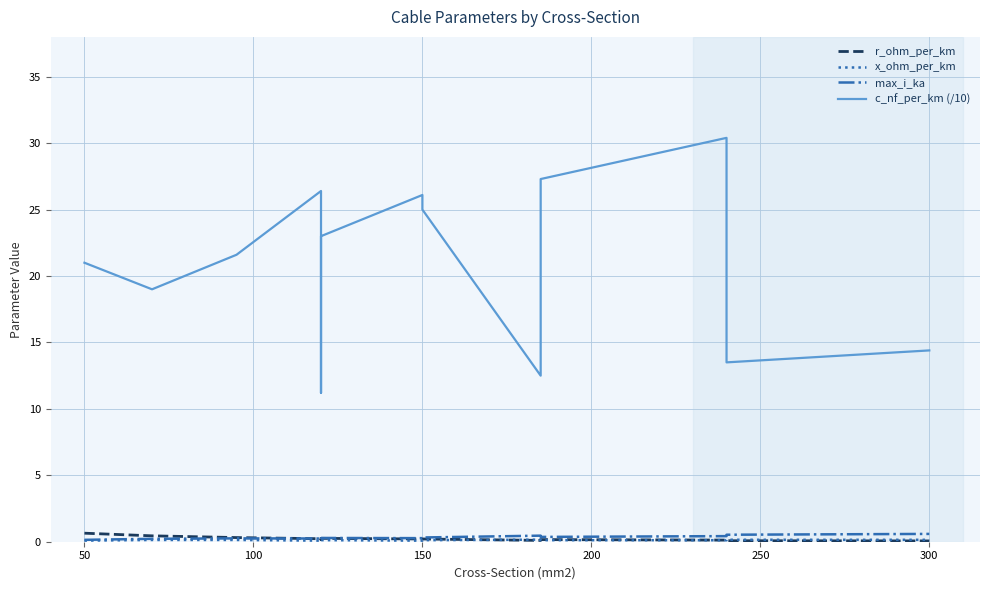

True or false: c_nf_per_km (/10) and r_ohm_per_km cross at least once.

False